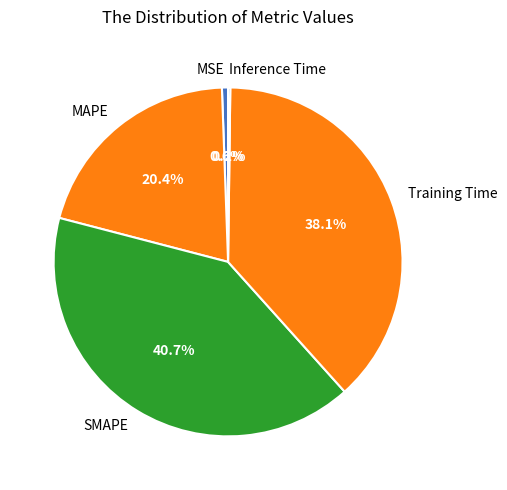

The SMAPE slice represents 55% of the pie. True or false?

False